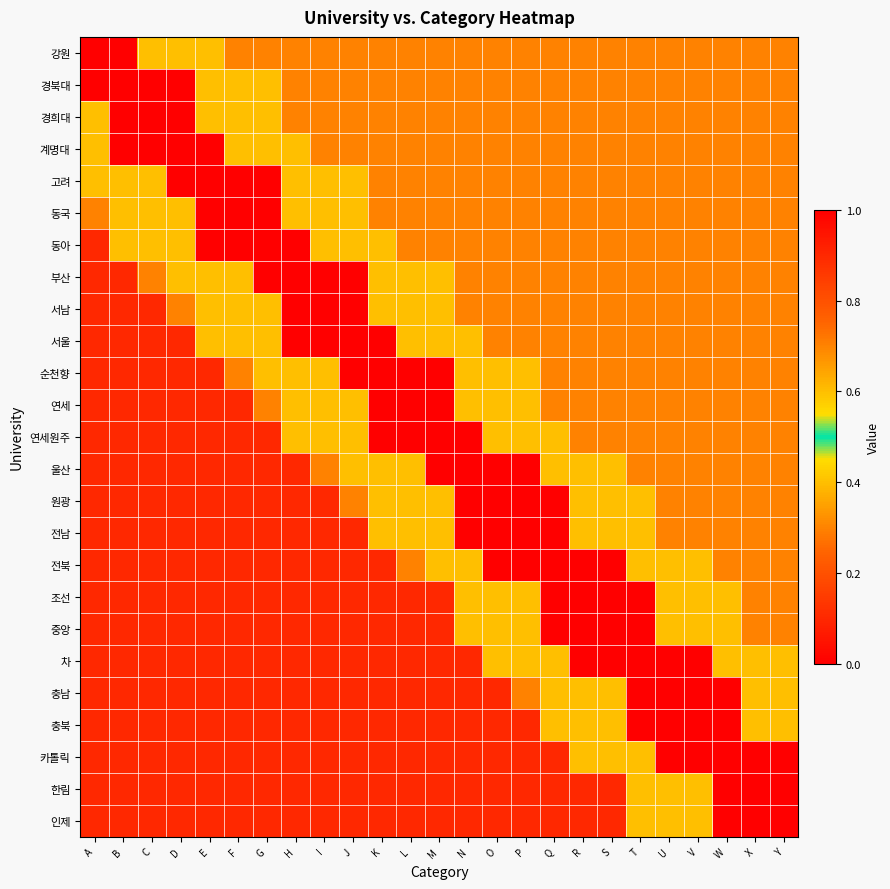

Reading right to left, extract all data points from this chart.

강원: Y=0.3	X=0.3	W=0.3	V=0.3	U=0.3	T=0.3	S=0.3	R=0.3	Q=0.3	P=0.3	O=0.3	N=0.3	M=0.3	L=0.3	K=0.3	J=0.3	I=0.3	H=0.3	G=0.3	F=0.3	E=0.6	D=0.6	C=0.6	B=1.0	A=1.0
경북대: Y=0.3	X=0.3	W=0.3	V=0.3	U=0.3	T=0.3	S=0.3	R=0.3	Q=0.3	P=0.3	O=0.3	N=0.3	M=0.3	L=0.3	K=0.3	J=0.3	I=0.3	H=0.3	G=0.6	F=0.6	E=0.6	D=1.0	C=1.0	B=1.0	A=1.0
경희대: Y=0.3	X=0.3	W=0.3	V=0.3	U=0.3	T=0.3	S=0.3	R=0.3	Q=0.3	P=0.3	O=0.3	N=0.3	M=0.3	L=0.3	K=0.3	J=0.3	I=0.3	H=0.3	G=0.6	F=0.6	E=0.6	D=1.0	C=1.0	B=1.0	A=0.6
계명대: Y=0.3	X=0.3	W=0.3	V=0.3	U=0.3	T=0.3	S=0.3	R=0.3	Q=0.3	P=0.3	O=0.3	N=0.3	M=0.3	L=0.3	K=0.3	J=0.3	I=0.3	H=0.6	G=0.6	F=0.6	E=1.0	D=1.0	C=1.0	B=1.0	A=0.6
고려: Y=0.3	X=0.3	W=0.3	V=0.3	U=0.3	T=0.3	S=0.3	R=0.3	Q=0.3	P=0.3	O=0.3	N=0.3	M=0.3	L=0.3	K=0.3	J=0.6	I=0.6	H=0.6	G=1.0	F=1.0	E=1.0	D=1.0	C=0.6	B=0.6	A=0.6
동국: Y=0.3	X=0.3	W=0.3	V=0.3	U=0.3	T=0.3	S=0.3	R=0.3	Q=0.3	P=0.3	O=0.3	N=0.3	M=0.3	L=0.3	K=0.3	J=0.6	I=0.6	H=0.6	G=1.0	F=1.0	E=1.0	D=0.6	C=0.6	B=0.6	A=0.3
동아: Y=0.3	X=0.3	W=0.3	V=0.3	U=0.3	T=0.3	S=0.3	R=0.3	Q=0.3	P=0.3	O=0.3	N=0.3	M=0.3	L=0.3	K=0.6	J=0.6	I=0.6	H=1.0	G=1.0	F=1.0	E=1.0	D=0.6	C=0.6	B=0.6	A=0.1
부산: Y=0.3	X=0.3	W=0.3	V=0.3	U=0.3	T=0.3	S=0.3	R=0.3	Q=0.3	P=0.3	O=0.3	N=0.3	M=0.6	L=0.6	K=0.6	J=1.0	I=1.0	H=1.0	G=1.0	F=0.6	E=0.6	D=0.6	C=0.3	B=0.1	A=0.1
서남: Y=0.3	X=0.3	W=0.3	V=0.3	U=0.3	T=0.3	S=0.3	R=0.3	Q=0.3	P=0.3	O=0.3	N=0.3	M=0.6	L=0.6	K=0.6	J=1.0	I=1.0	H=1.0	G=0.6	F=0.6	E=0.6	D=0.3	C=0.1	B=0.1	A=0.1
서울: Y=0.3	X=0.3	W=0.3	V=0.3	U=0.3	T=0.3	S=0.3	R=0.3	Q=0.3	P=0.3	O=0.3	N=0.6	M=0.6	L=0.6	K=1.0	J=1.0	I=1.0	H=1.0	G=0.6	F=0.6	E=0.6	D=0.1	C=0.1	B=0.1	A=0.1
순천향: Y=0.3	X=0.3	W=0.3	V=0.3	U=0.3	T=0.3	S=0.3	R=0.3	Q=0.3	P=0.6	O=0.6	N=0.6	M=1.0	L=1.0	K=1.0	J=1.0	I=0.6	H=0.6	G=0.6	F=0.3	E=0.1	D=0.1	C=0.1	B=0.1	A=0.1
연세: Y=0.3	X=0.3	W=0.3	V=0.3	U=0.3	T=0.3	S=0.3	R=0.3	Q=0.3	P=0.6	O=0.6	N=0.6	M=1.0	L=1.0	K=1.0	J=0.6	I=0.6	H=0.6	G=0.3	F=0.1	E=0.1	D=0.1	C=0.1	B=0.1	A=0.1
연세원주: Y=0.3	X=0.3	W=0.3	V=0.3	U=0.3	T=0.3	S=0.3	R=0.3	Q=0.6	P=0.6	O=0.6	N=1.0	M=1.0	L=1.0	K=1.0	J=0.6	I=0.6	H=0.6	G=0.1	F=0.1	E=0.1	D=0.1	C=0.1	B=0.1	A=0.1
울산: Y=0.3	X=0.3	W=0.3	V=0.3	U=0.3	T=0.3	S=0.6	R=0.6	Q=0.6	P=1.0	O=1.0	N=1.0	M=1.0	L=0.6	K=0.6	J=0.6	I=0.3	H=0.1	G=0.1	F=0.1	E=0.1	D=0.1	C=0.1	B=0.1	A=0.1
원광: Y=0.3	X=0.3	W=0.3	V=0.3	U=0.3	T=0.6	S=0.6	R=0.6	Q=1.0	P=1.0	O=1.0	N=1.0	M=0.6	L=0.6	K=0.6	J=0.3	I=0.1	H=0.1	G=0.1	F=0.1	E=0.1	D=0.1	C=0.1	B=0.1	A=0.1
전남: Y=0.3	X=0.3	W=0.3	V=0.3	U=0.3	T=0.6	S=0.6	R=0.6	Q=1.0	P=1.0	O=1.0	N=1.0	M=0.6	L=0.6	K=0.6	J=0.1	I=0.1	H=0.1	G=0.1	F=0.1	E=0.1	D=0.1	C=0.1	B=0.1	A=0.1
전북: Y=0.3	X=0.3	W=0.3	V=0.6	U=0.6	T=0.6	S=1.0	R=1.0	Q=1.0	P=1.0	O=1.0	N=0.6	M=0.6	L=0.3	K=0.1	J=0.1	I=0.1	H=0.1	G=0.1	F=0.1	E=0.1	D=0.1	C=0.1	B=0.1	A=0.1
조선: Y=0.3	X=0.3	W=0.6	V=0.6	U=0.6	T=1.0	S=1.0	R=1.0	Q=1.0	P=0.6	O=0.6	N=0.6	M=0.1	L=0.1	K=0.1	J=0.1	I=0.1	H=0.1	G=0.1	F=0.1	E=0.1	D=0.1	C=0.1	B=0.1	A=0.1
중앙: Y=0.3	X=0.3	W=0.6	V=0.6	U=0.6	T=1.0	S=1.0	R=1.0	Q=1.0	P=0.6	O=0.6	N=0.6	M=0.1	L=0.1	K=0.1	J=0.1	I=0.1	H=0.1	G=0.1	F=0.1	E=0.1	D=0.1	C=0.1	B=0.1	A=0.1
차: Y=0.6	X=0.6	W=0.6	V=1.0	U=1.0	T=1.0	S=1.0	R=1.0	Q=0.6	P=0.6	O=0.6	N=0.1	M=0.1	L=0.1	K=0.1	J=0.1	I=0.1	H=0.1	G=0.1	F=0.1	E=0.1	D=0.1	C=0.1	B=0.1	A=0.1
충남: Y=0.6	X=0.6	W=1.0	V=1.0	U=1.0	T=1.0	S=0.6	R=0.6	Q=0.6	P=0.3	O=0.1	N=0.1	M=0.1	L=0.1	K=0.1	J=0.1	I=0.1	H=0.1	G=0.1	F=0.1	E=0.1	D=0.1	C=0.1	B=0.1	A=0.1
충북: Y=0.6	X=0.6	W=1.0	V=1.0	U=1.0	T=1.0	S=0.6	R=0.6	Q=0.6	P=0.1	O=0.1	N=0.1	M=0.1	L=0.1	K=0.1	J=0.1	I=0.1	H=0.1	G=0.1	F=0.1	E=0.1	D=0.1	C=0.1	B=0.1	A=0.1
카톨릭: Y=1.0	X=1.0	W=1.0	V=1.0	U=1.0	T=0.6	S=0.6	R=0.6	Q=0.1	P=0.1	O=0.1	N=0.1	M=0.1	L=0.1	K=0.1	J=0.1	I=0.1	H=0.1	G=0.1	F=0.1	E=0.1	D=0.1	C=0.1	B=0.1	A=0.1
한림: Y=1.0	X=1.0	W=1.0	V=0.6	U=0.6	T=0.6	S=0.1	R=0.1	Q=0.1	P=0.1	O=0.1	N=0.1	M=0.1	L=0.1	K=0.1	J=0.1	I=0.1	H=0.1	G=0.1	F=0.1	E=0.1	D=0.1	C=0.1	B=0.1	A=0.1
인제: Y=1.0	X=1.0	W=1.0	V=0.6	U=0.6	T=0.6	S=0.1	R=0.1	Q=0.1	P=0.1	O=0.1	N=0.1	M=0.1	L=0.1	K=0.1	J=0.1	I=0.1	H=0.1	G=0.1	F=0.1	E=0.1	D=0.1	C=0.1	B=0.1	A=0.1